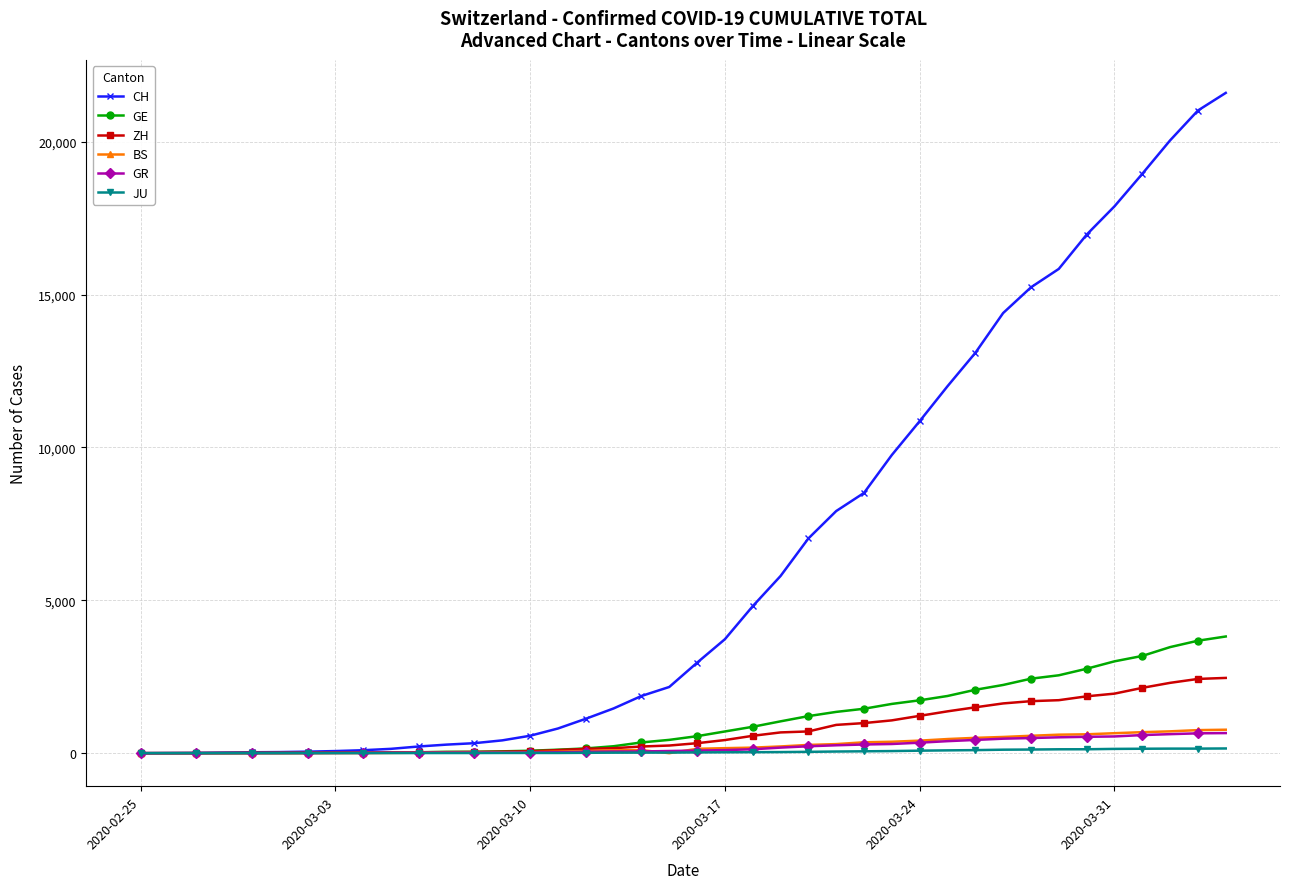

At how many categories does at least one series exceed 16269?

6